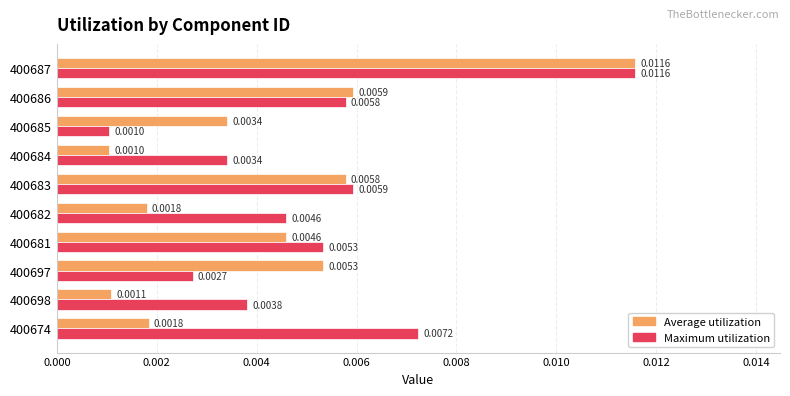

List the labels in order of Maximum utilization value, smallest first.

400685, 400697, 400684, 400698, 400682, 400681, 400686, 400683, 400674, 400687